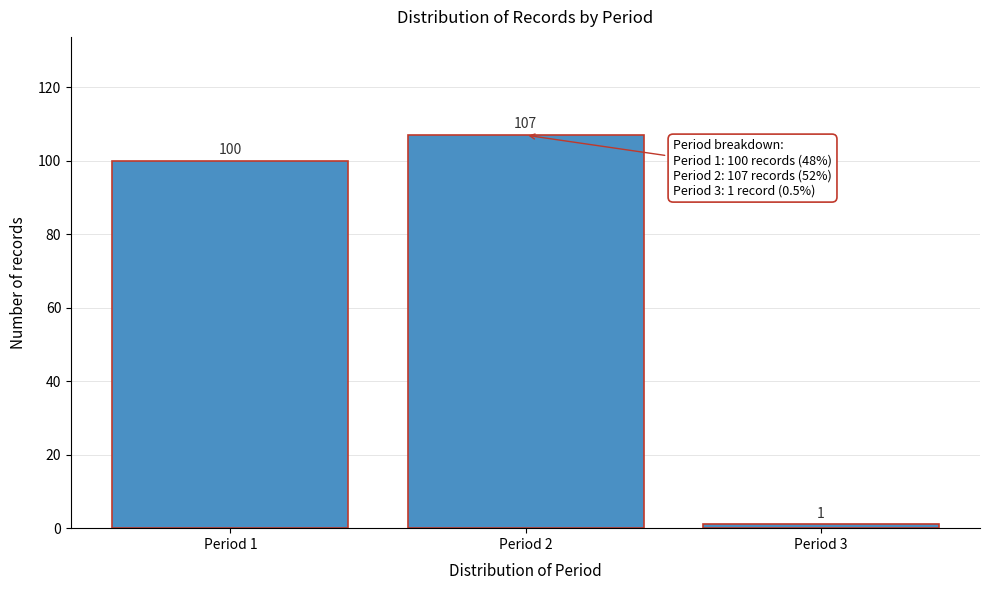

Reading right to left, transcribe all the data shown in this chart.

1	107	100